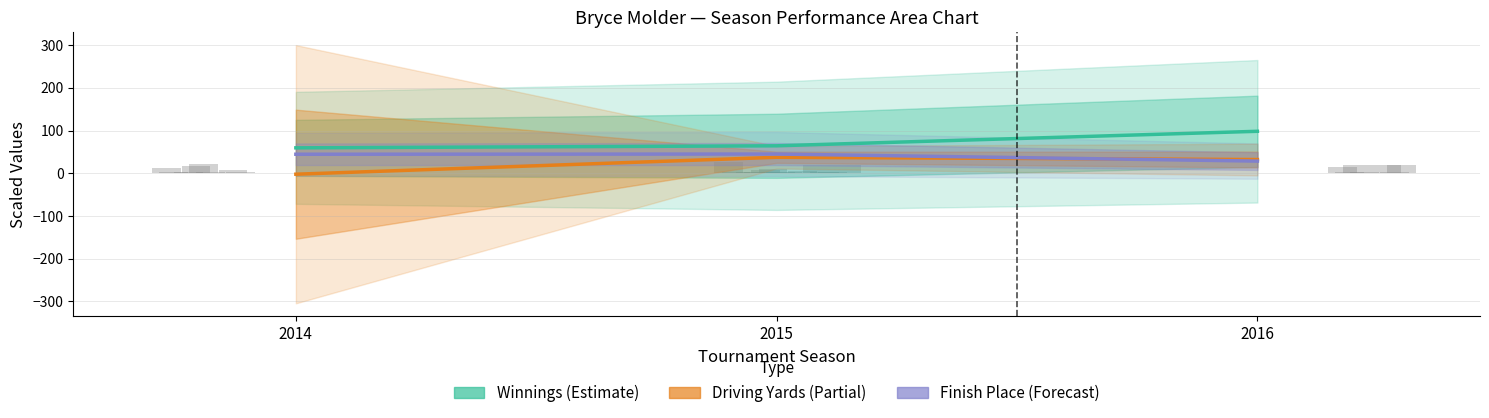

What is the highest value of the Finish Place (scaled) series?

45.1